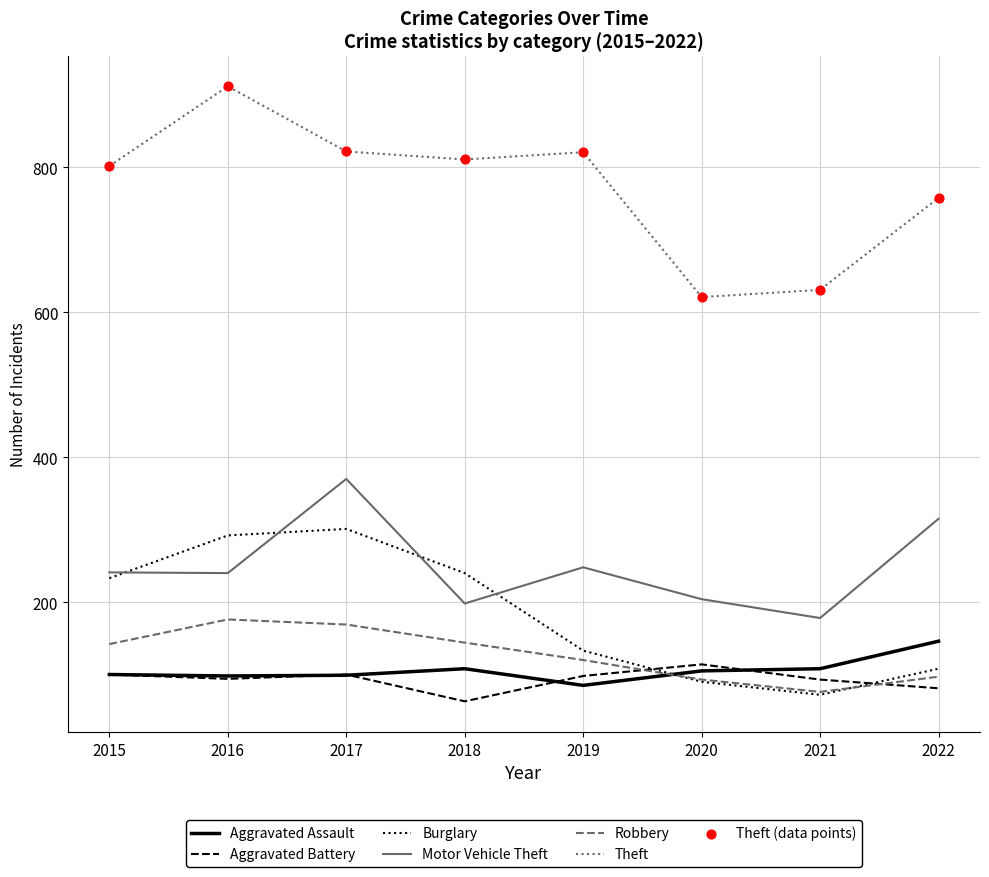

Which label corresponds to the largest value in the chart?

2016